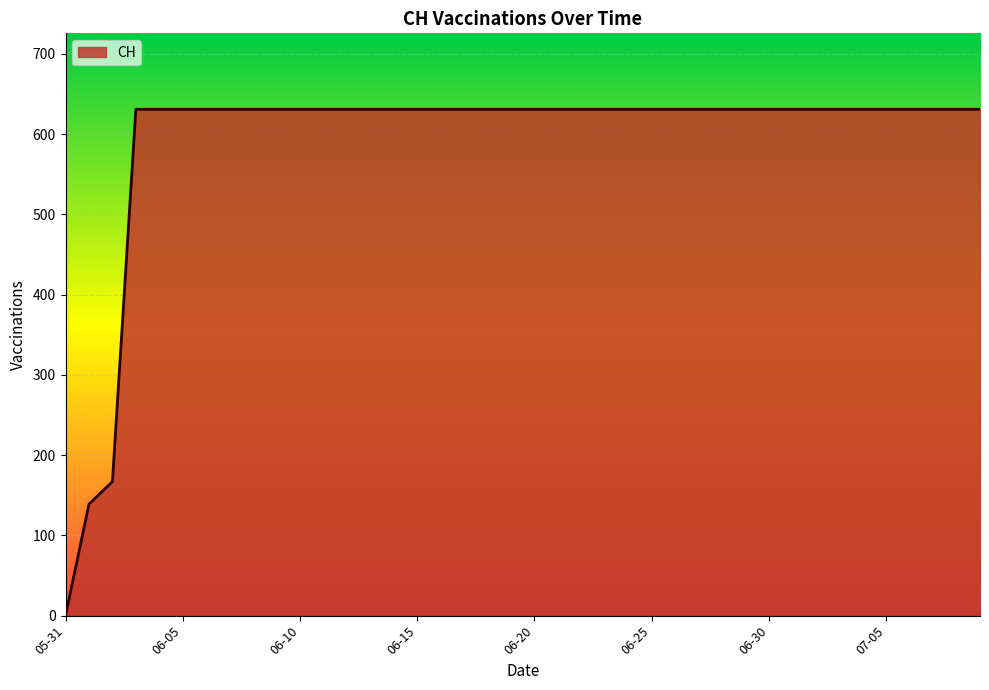

What is the difference between the maximum and minimum values?

631